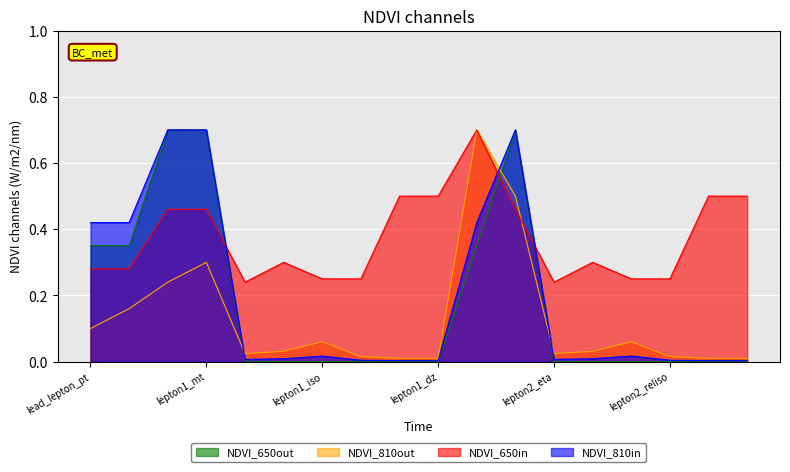

Reading left to right, extract all data points from this chart.

NDVI_650in: lead_lepton_pt=0.3	trailing_lepton_pt=0.3	lepton1_pt=0.5	lepton1_mt=0.5	lepton1_eta=0.2	lepton1_phi=0.3	lepton1_iso=0.2	lepton1_reliso=0.2	lepton1_d0=0.5	lepton1_dz=0.5	lepton2_pt=0.7	lepton2_mt=0.5	lepton2_eta=0.2	lepton2_phi=0.3	lepton2_iso=0.2	lepton2_reliso=0.2	lepton2_d0=0.5	lepton2_dz=0.5
NDVI_810in: lead_lepton_pt=0.4	trailing_lepton_pt=0.4	lepton1_pt=0.7	lepton1_mt=0.7	lepton1_eta=0.0	lepton1_phi=0.0	lepton1_iso=0.0	lepton1_reliso=0.0	lepton1_d0=0.0	lepton1_dz=0.0	lepton2_pt=0.4	lepton2_mt=0.7	lepton2_eta=0.0	lepton2_phi=0.0	lepton2_iso=0.0	lepton2_reliso=0.0	lepton2_d0=0.0	lepton2_dz=0.0
NDVI_650out: lead_lepton_pt=0.3	trailing_lepton_pt=0.3	lepton1_pt=0.7	lepton1_mt=0.7	lepton1_eta=0.0	lepton1_phi=0.0	lepton1_iso=0.0	lepton1_reliso=0.0	lepton1_d0=0.0	lepton1_dz=0.0	lepton2_pt=0.3	lepton2_mt=0.7	lepton2_eta=0.0	lepton2_phi=0.0	lepton2_iso=0.0	lepton2_reliso=0.0	lepton2_d0=0.0	lepton2_dz=0.0
NDVI_810out: lead_lepton_pt=0.1	trailing_lepton_pt=0.2	lepton1_pt=0.2	lepton1_mt=0.3	lepton1_eta=0.0	lepton1_phi=0.0	lepton1_iso=0.1	lepton1_reliso=0.0	lepton1_d0=0.0	lepton1_dz=0.0	lepton2_pt=0.7	lepton2_mt=0.5	lepton2_eta=0.0	lepton2_phi=0.0	lepton2_iso=0.1	lepton2_reliso=0.0	lepton2_d0=0.0	lepton2_dz=0.0